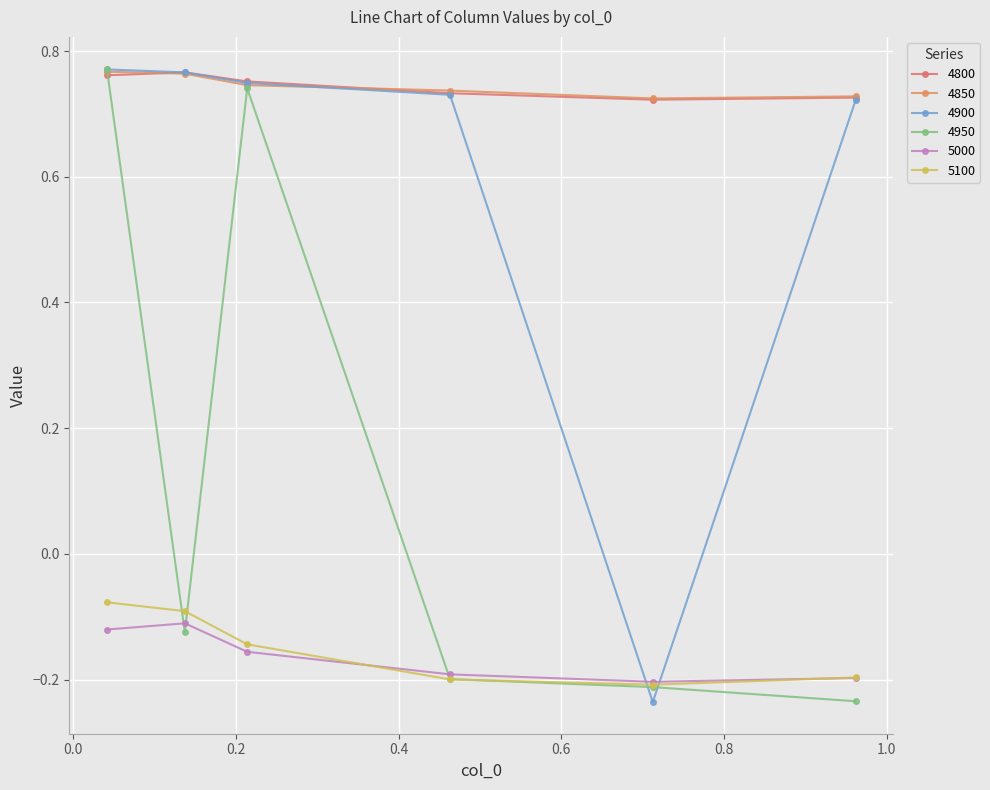

How many categories are shown in the chart?

6